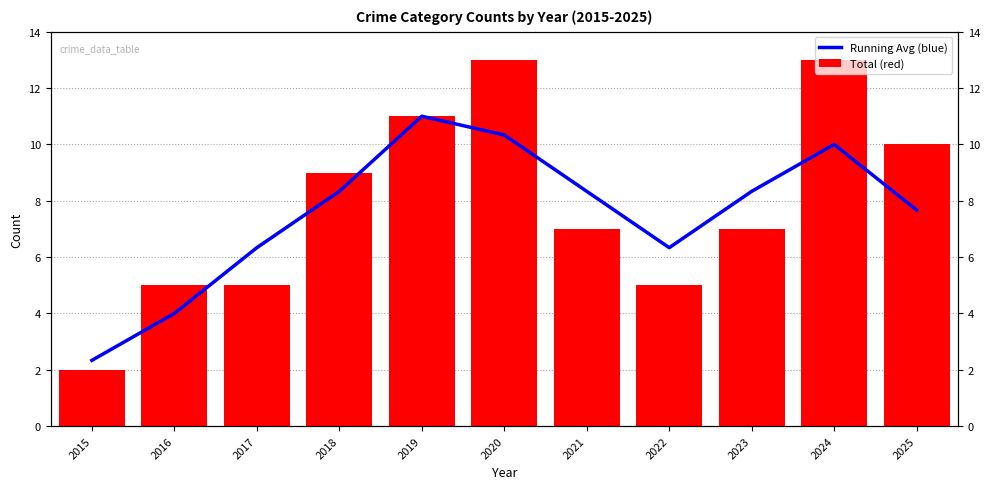

Between 2022 and 2025, which series saw the biggest shift?

Total (red)